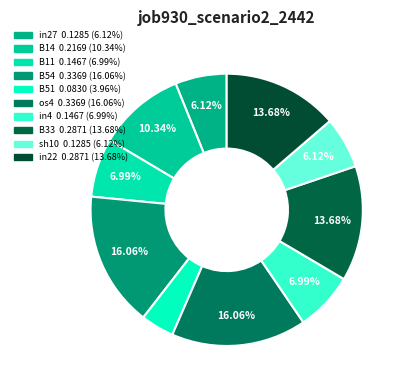

To the nearest percent, what percentage of the pie is B54?

16%